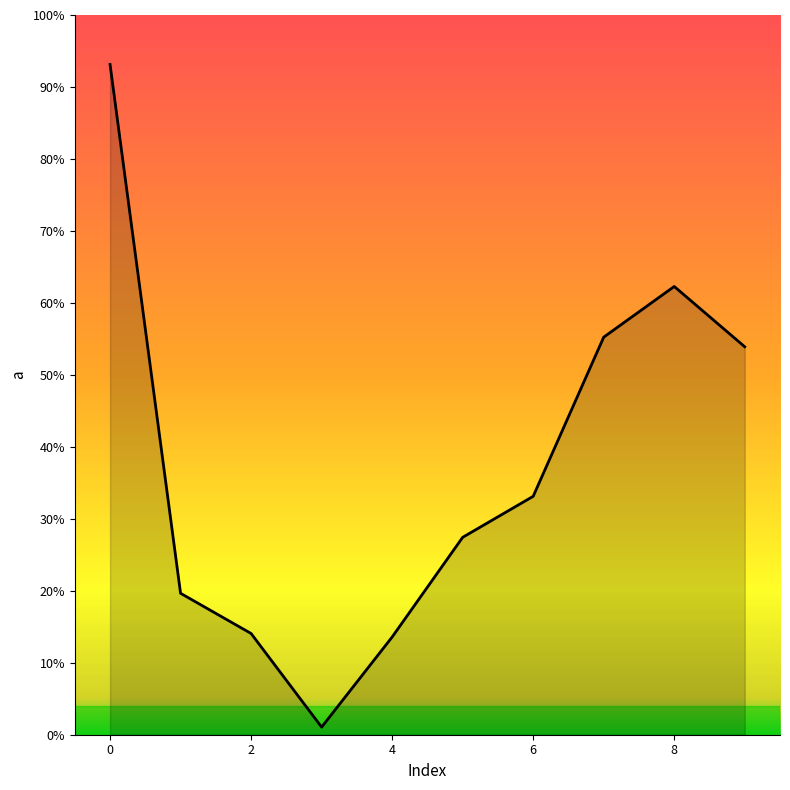

Where is the first local maximum?

8